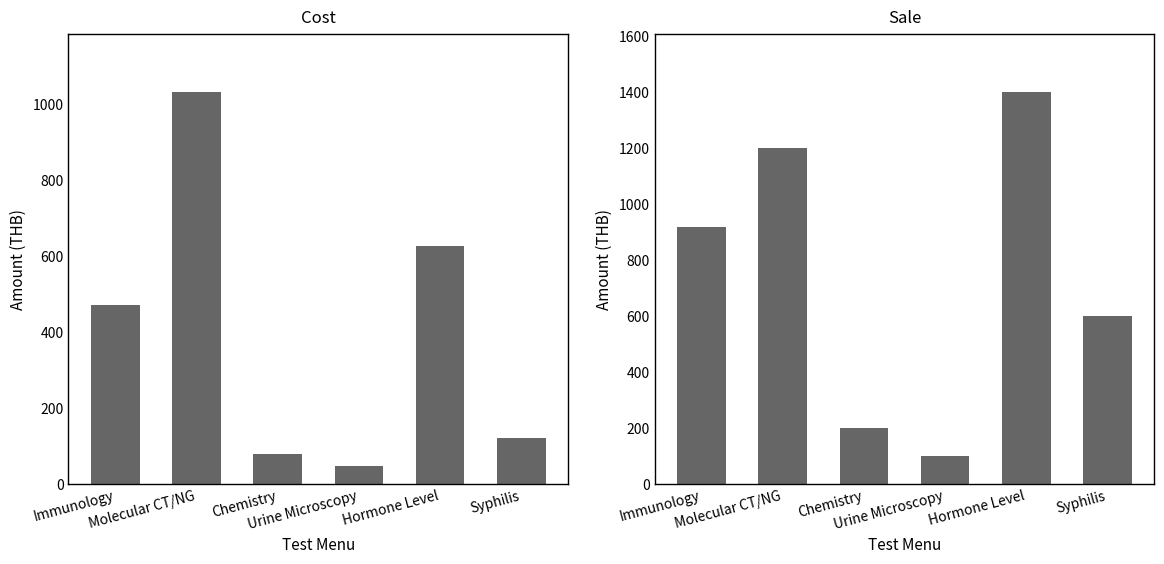

Between Syphilis and Hormone Level, which is larger?

Hormone Level